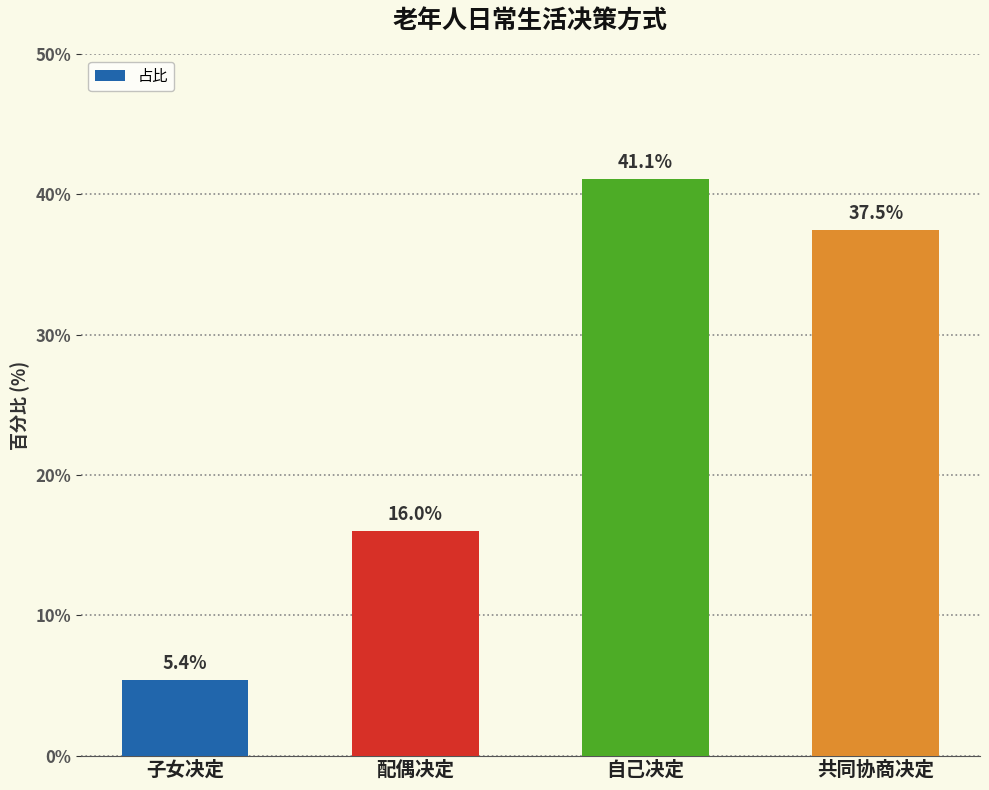

Which has a higher value, 配偶决定 or 子女决定?

配偶决定